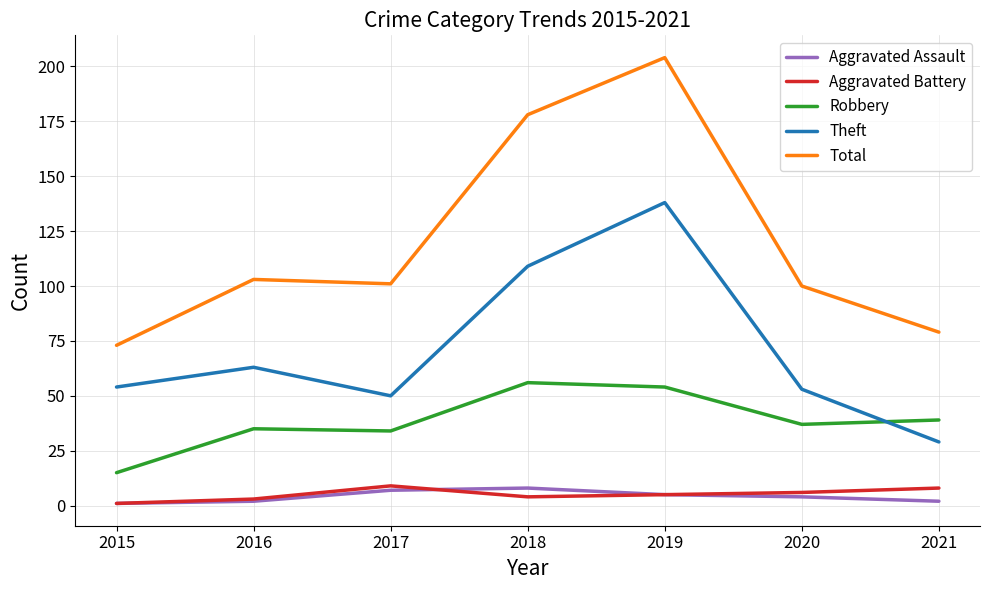

What value does the Total series have at 2019?

204